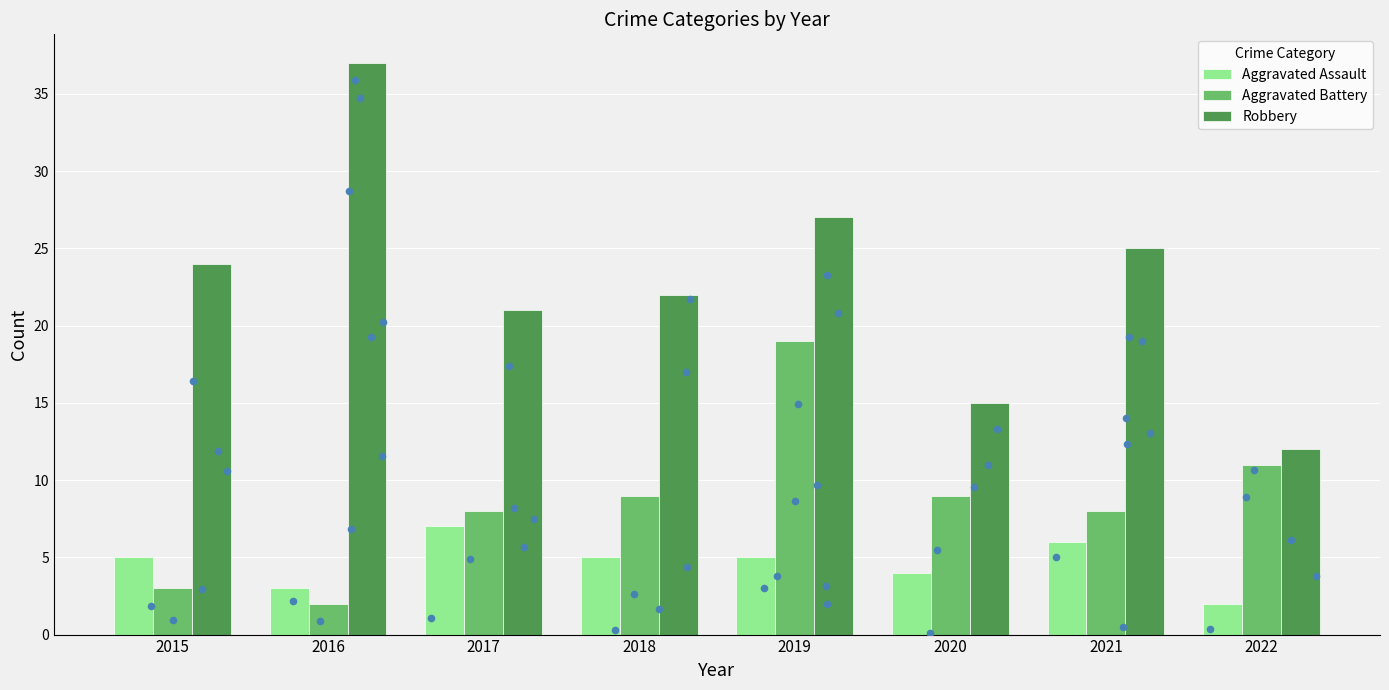

At how many categories does at least one series exceed 30?

1